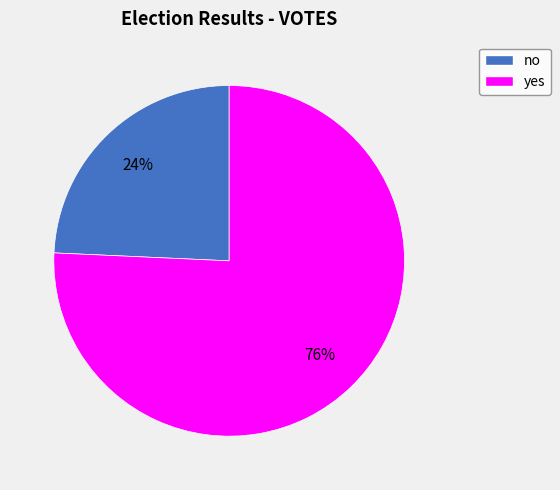

Is the sum of yes and no greater than half?

Yes